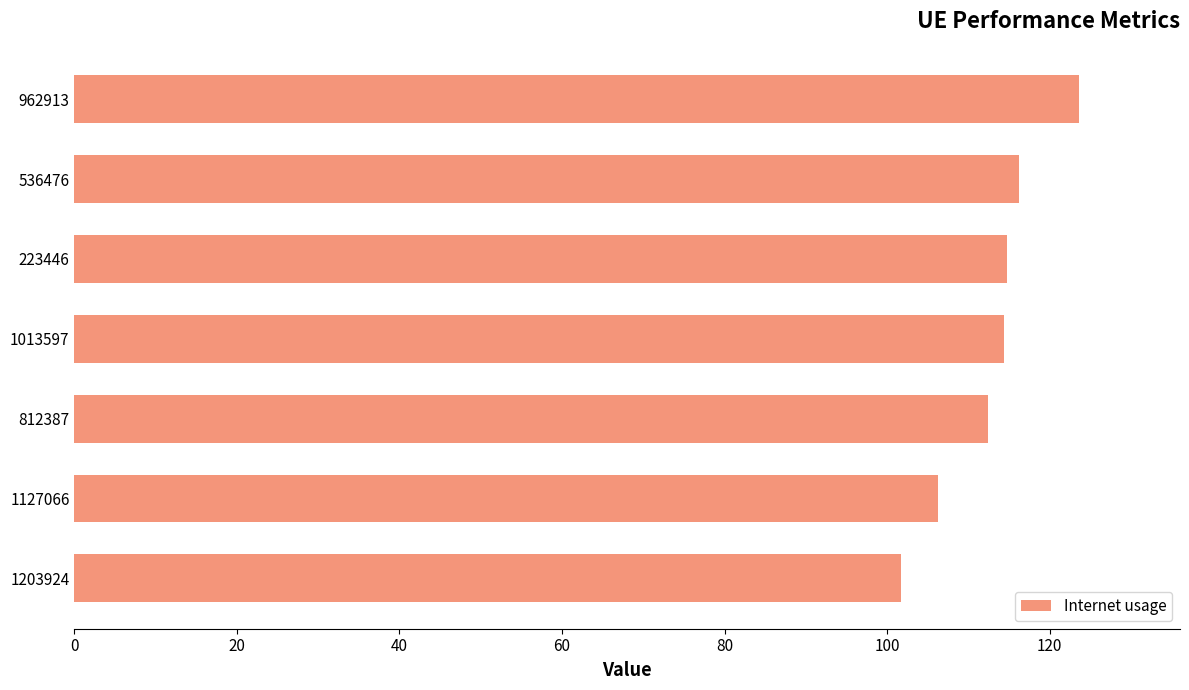

Where is the data nearest to the value 112?

812387